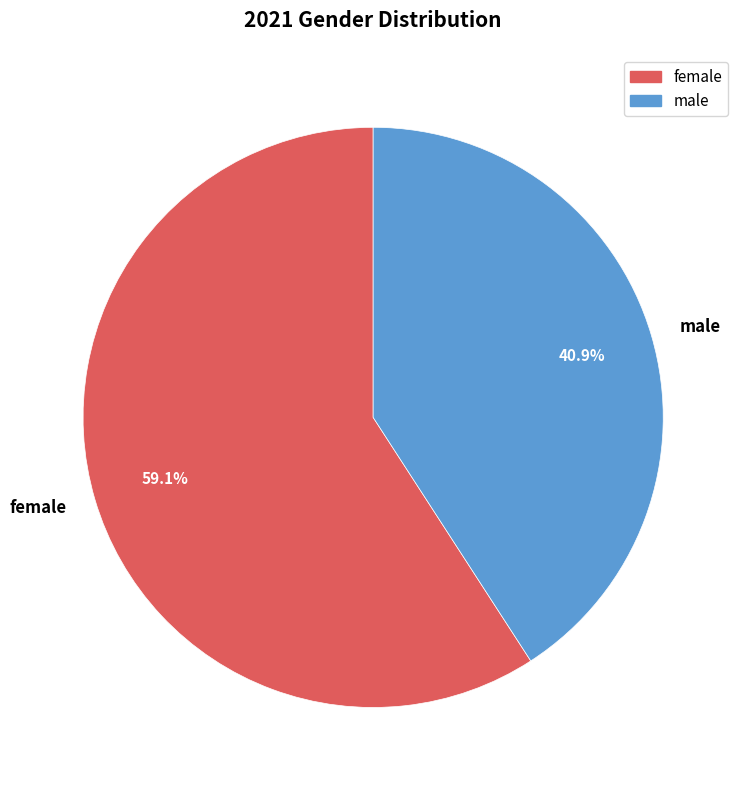

What portion of the pie excludes female?

40.9%